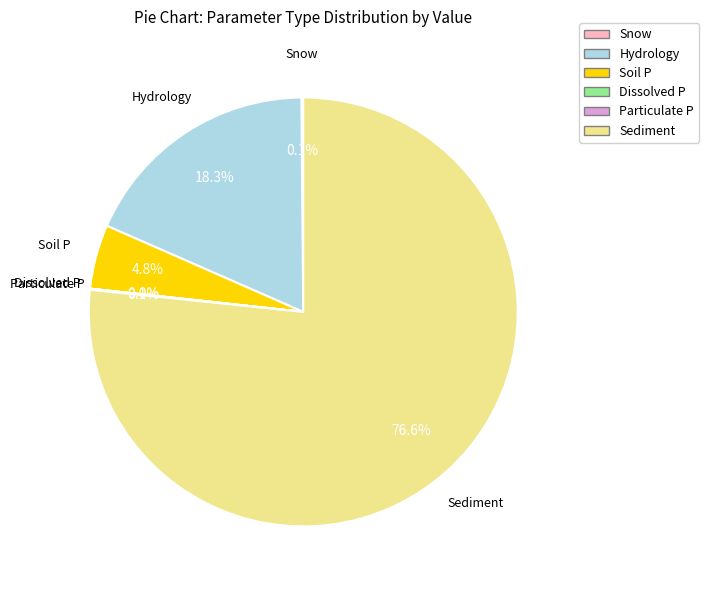

What is the largest slice in the pie chart?

Sediment